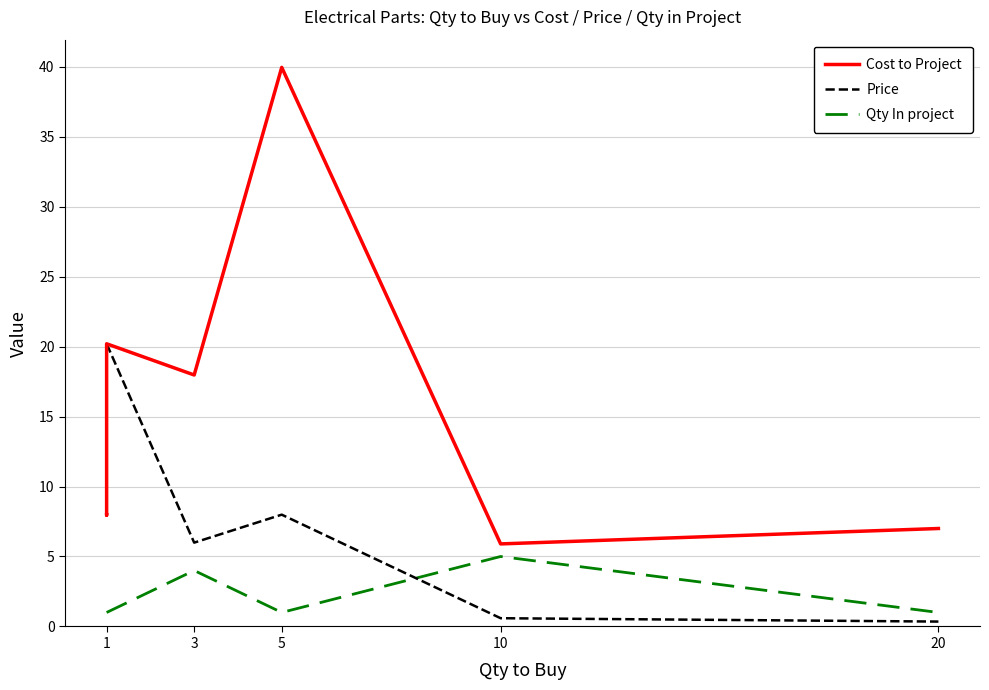

Rank the series by their maximum value, from lowest to highest.

Qty In project, Price, Cost to Project